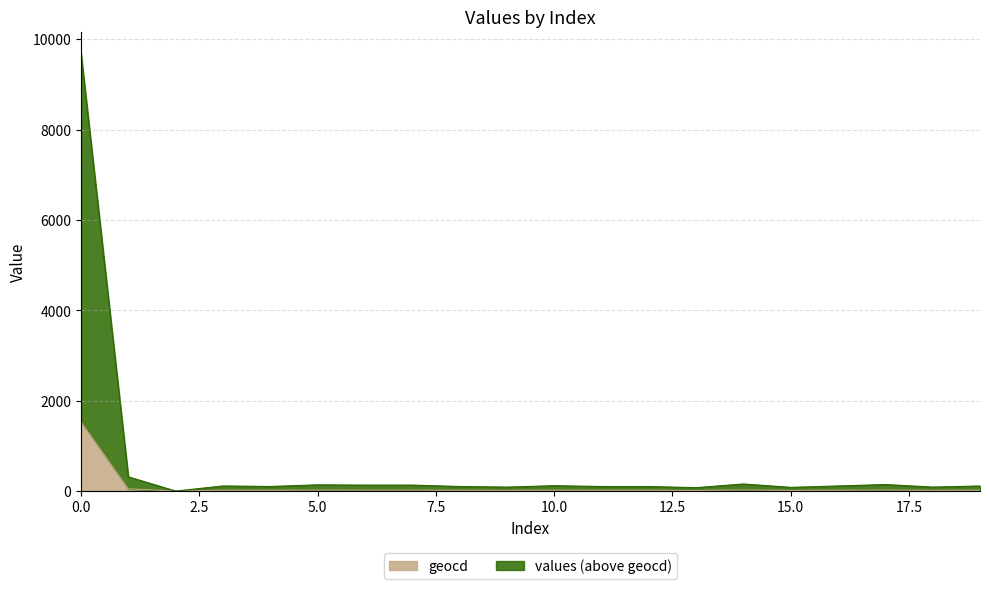

True or false: values and geocd intersect in this chart.

False